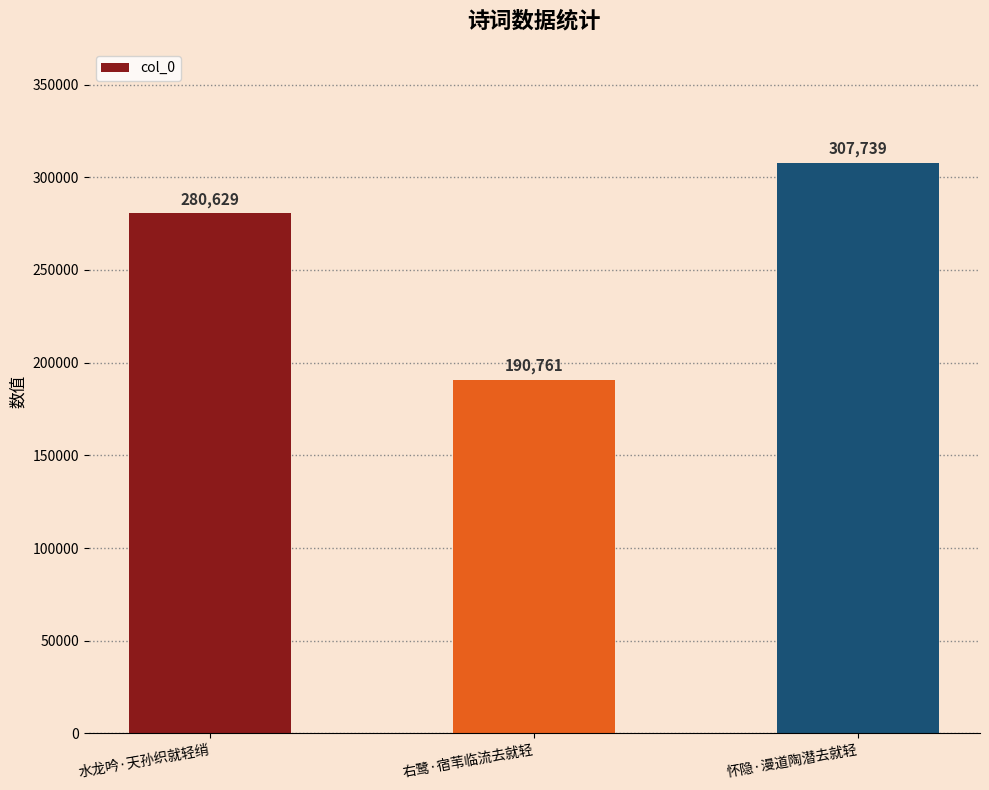

How many values are between 190761 and 307739?

3